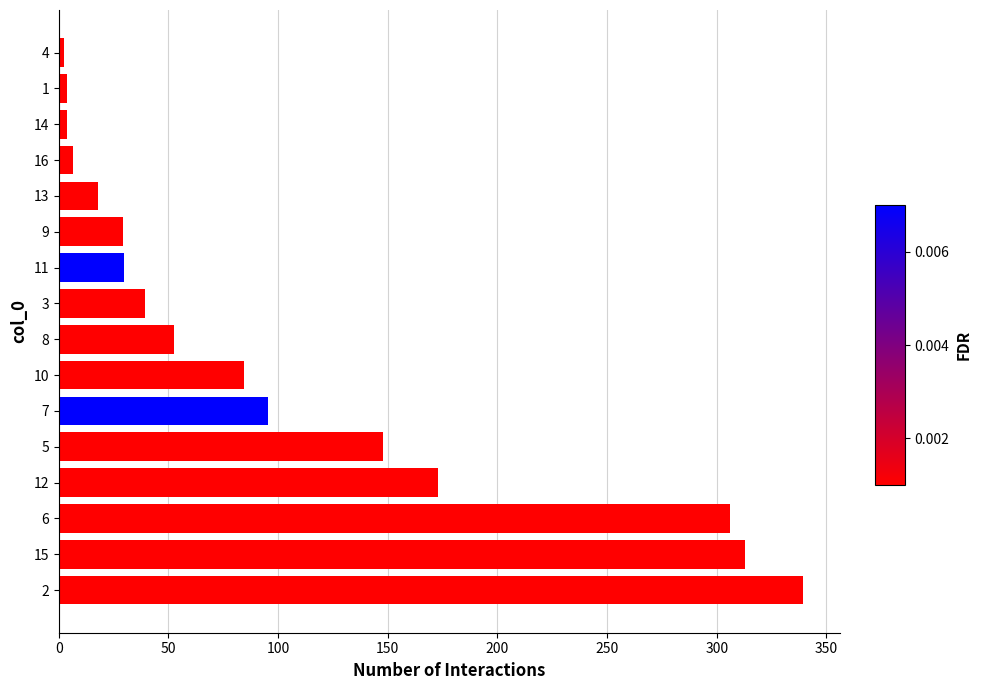

What is the maximum value shown in the chart?

339.2